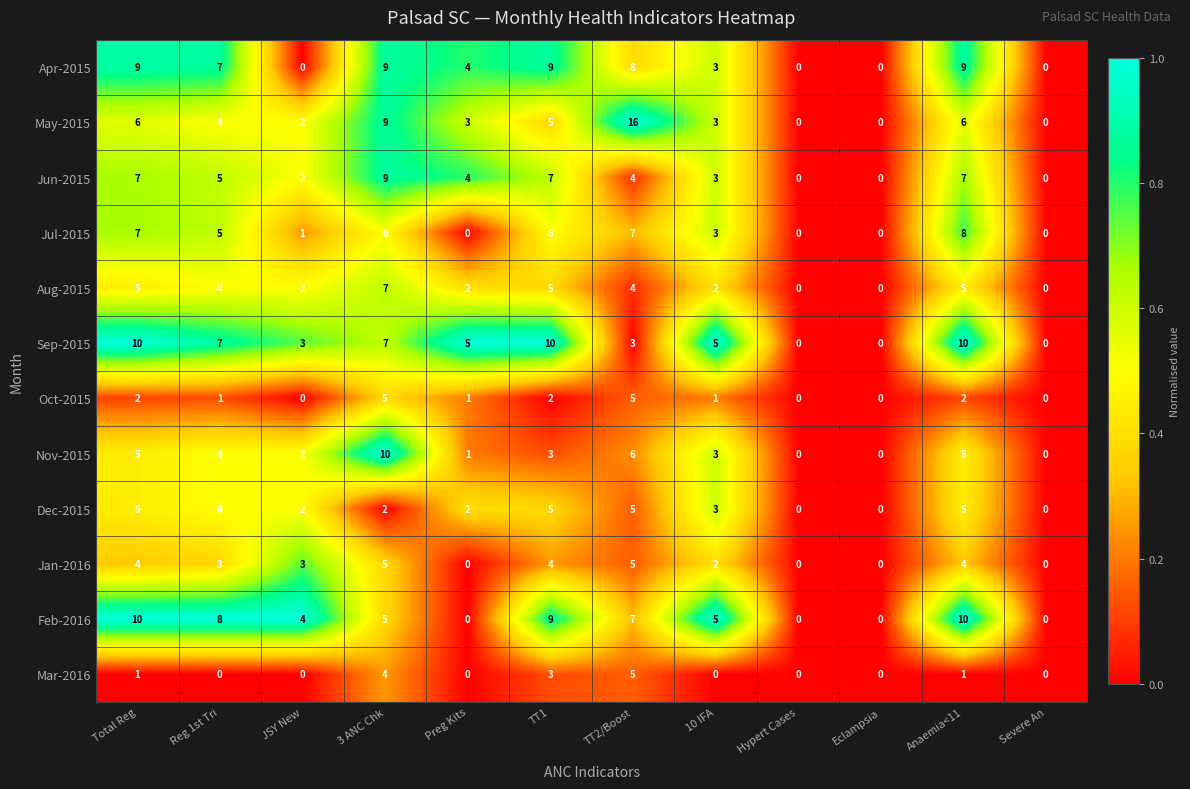

The value of Oct-2015 at Reg 1st Tri is 1. True or false?

True